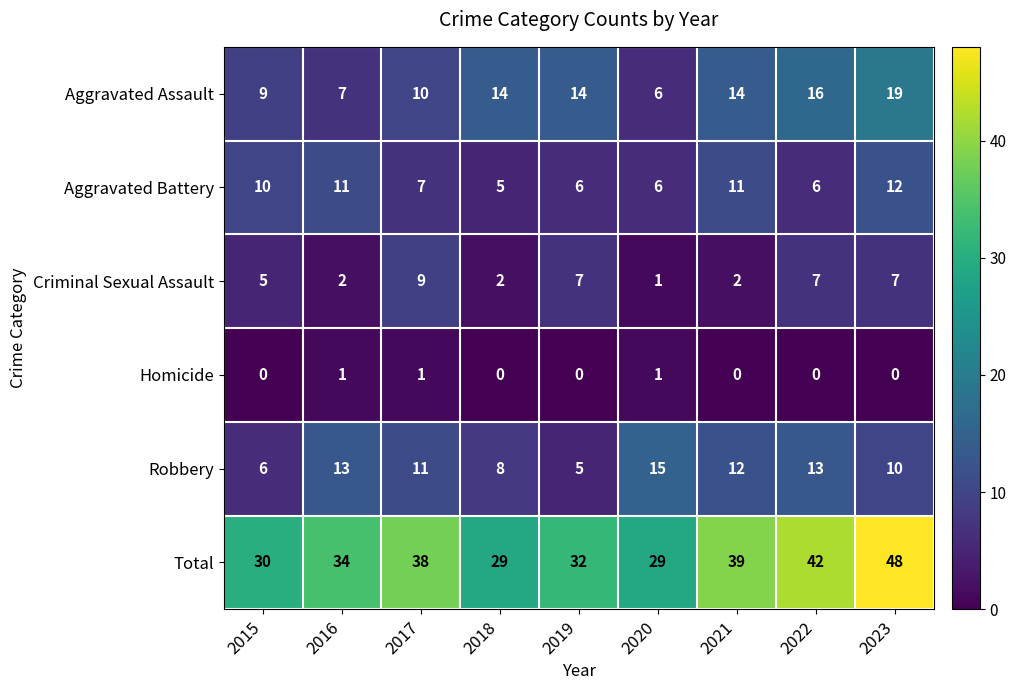

List the series in order of their peak value, lowest first.

Homicide, Criminal Sexual Assault, Aggravated Battery, Robbery, Aggravated Assault, Total